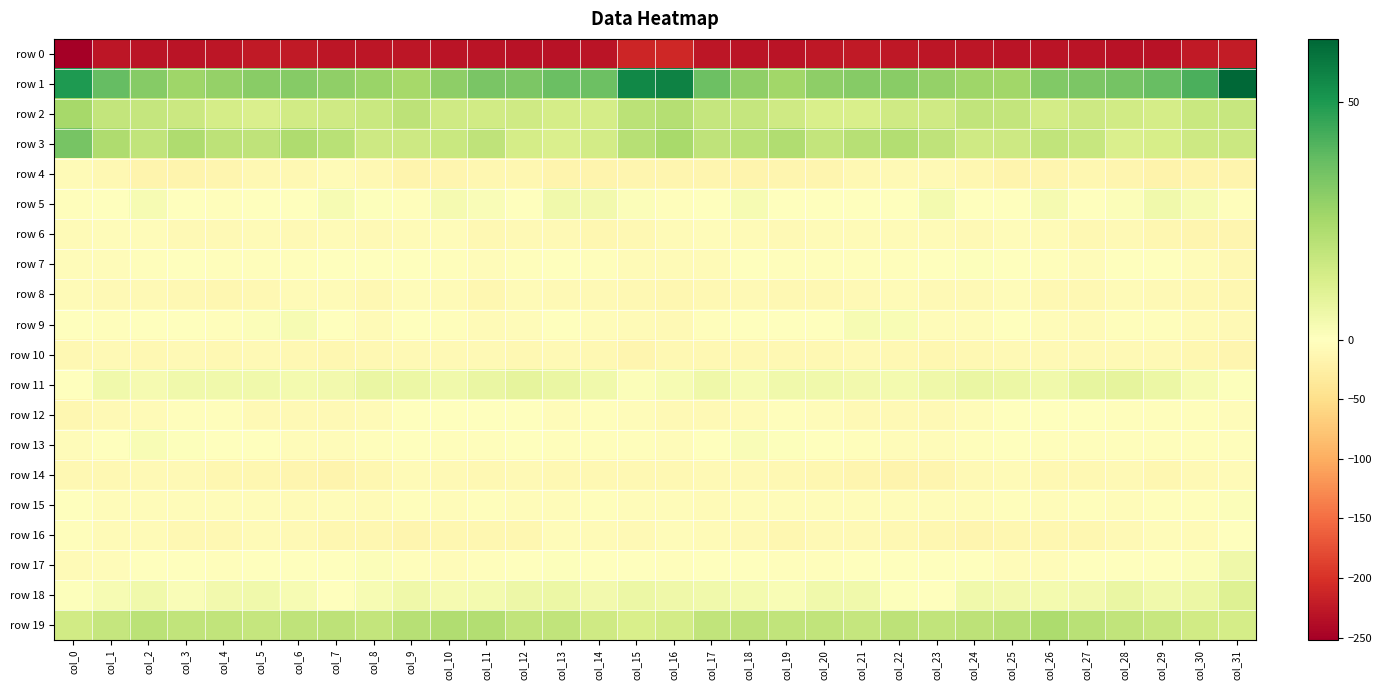

Which category has the highest value across all series?

col_31